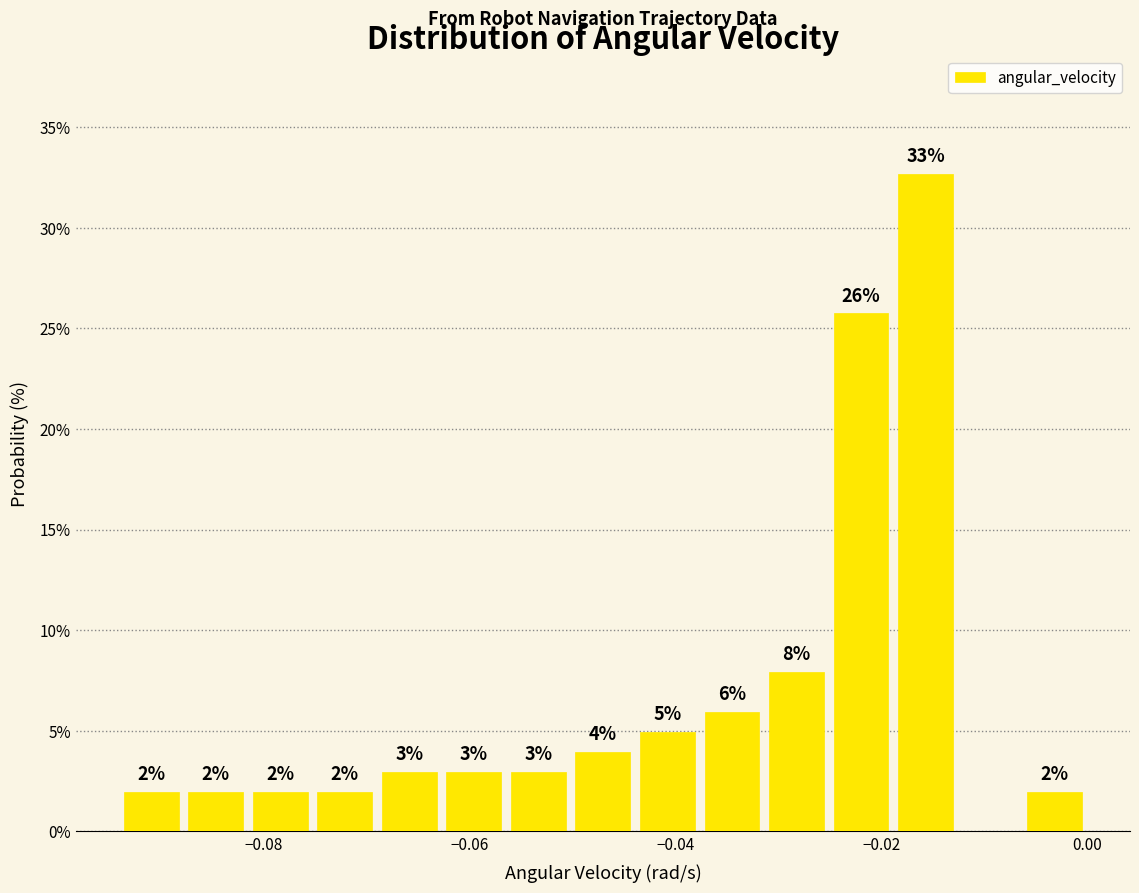

Around what value on the x-axis is the tallest bar? Give the approximate position of its centre, as read against the axis.

-0.016